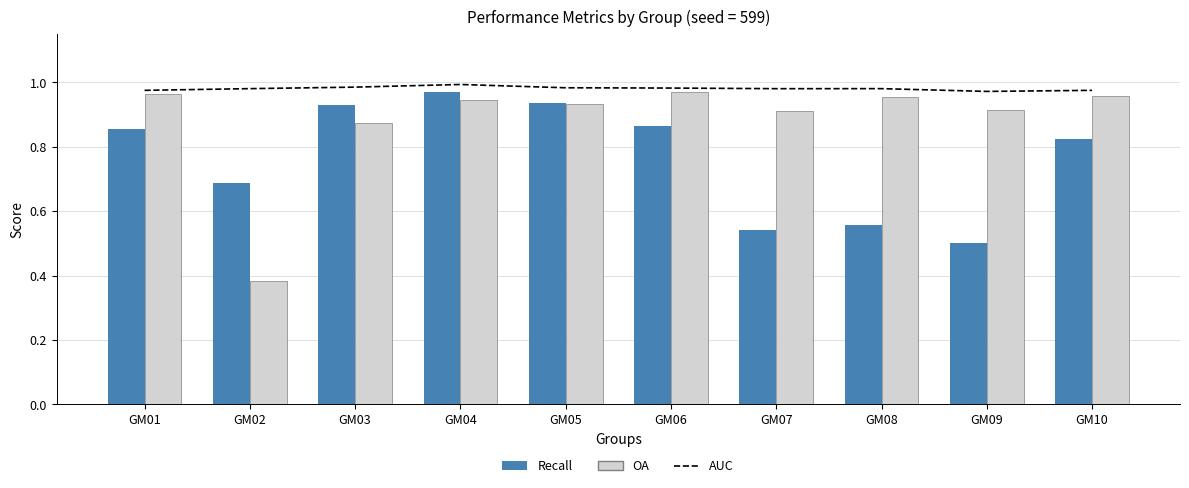

What is the minimum value for Recall?

0.5